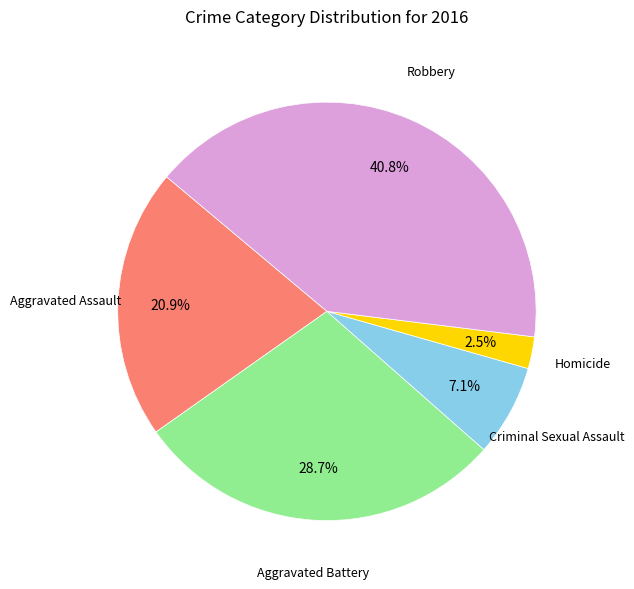

Count the number of slices in the pie.

5